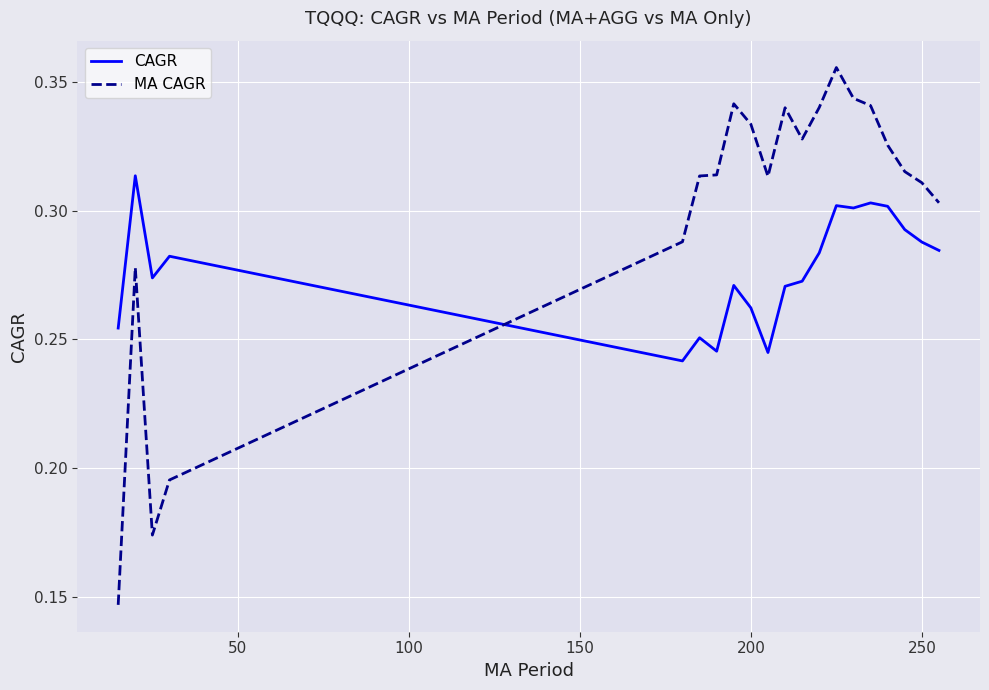

Rank the series by their maximum value, from highest to lowest.

MA CAGR, CAGR